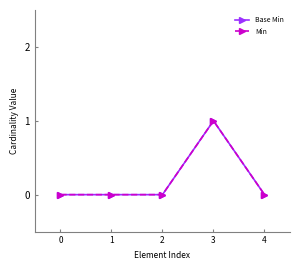

What is the highest value of the Min series?

1